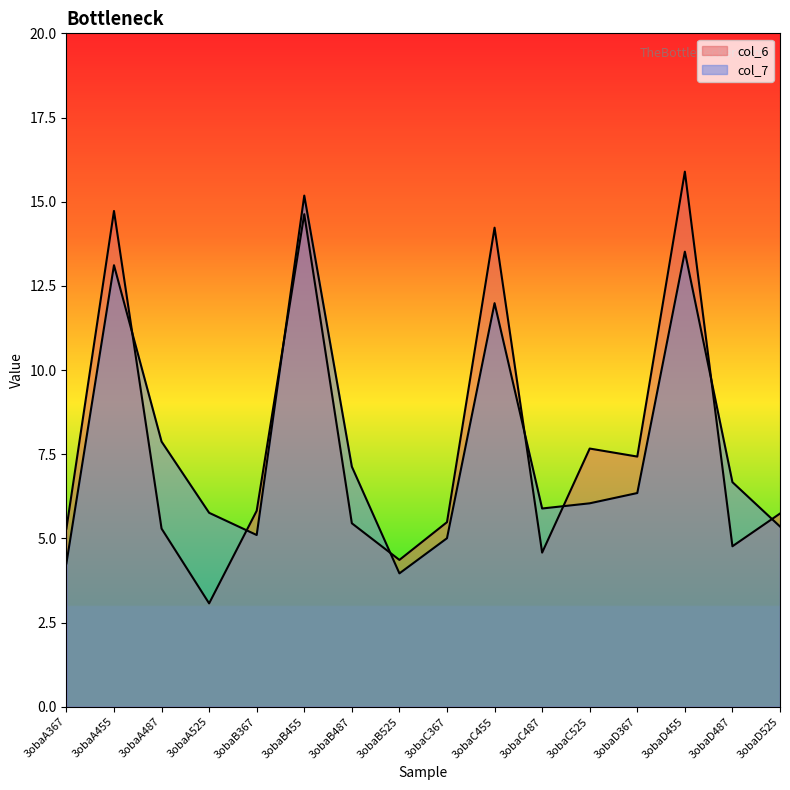

Reading left to right, extract all data points from this chart.

col_6: 3obaA367=5.3	3obaA455=14.7	3obaA487=5.3	3obaA525=3.1	3obaB367=5.8	3obaB455=14.6	3obaB487=5.5	3obaB525=4.4	3obaC367=5.5	3obaC455=14.2	3obaC487=4.6	3obaC525=7.7	3obaD367=7.4	3obaD455=15.9	3obaD487=4.8	3obaD525=5.7
col_7: 3obaA367=4.3	3obaA455=13.1	3obaA487=7.9	3obaA525=5.8	3obaB367=5.1	3obaB455=15.2	3obaB487=7.1	3obaB525=4.0	3obaC367=5.0	3obaC455=12.0	3obaC487=5.9	3obaC525=6.0	3obaD367=6.3	3obaD455=13.5	3obaD487=6.7	3obaD525=5.4